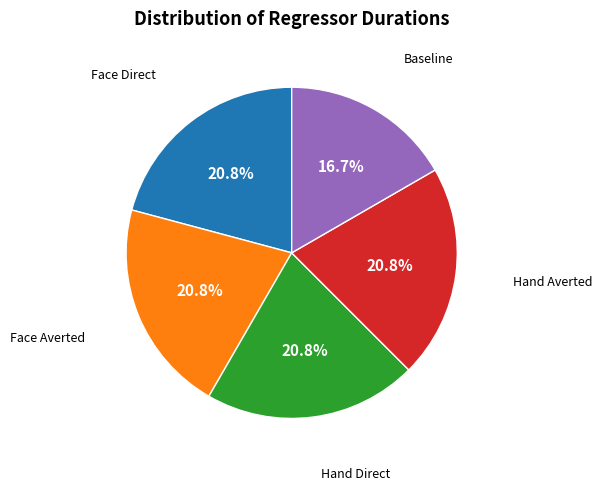

Is there any slice that represents more than half of the pie?

No